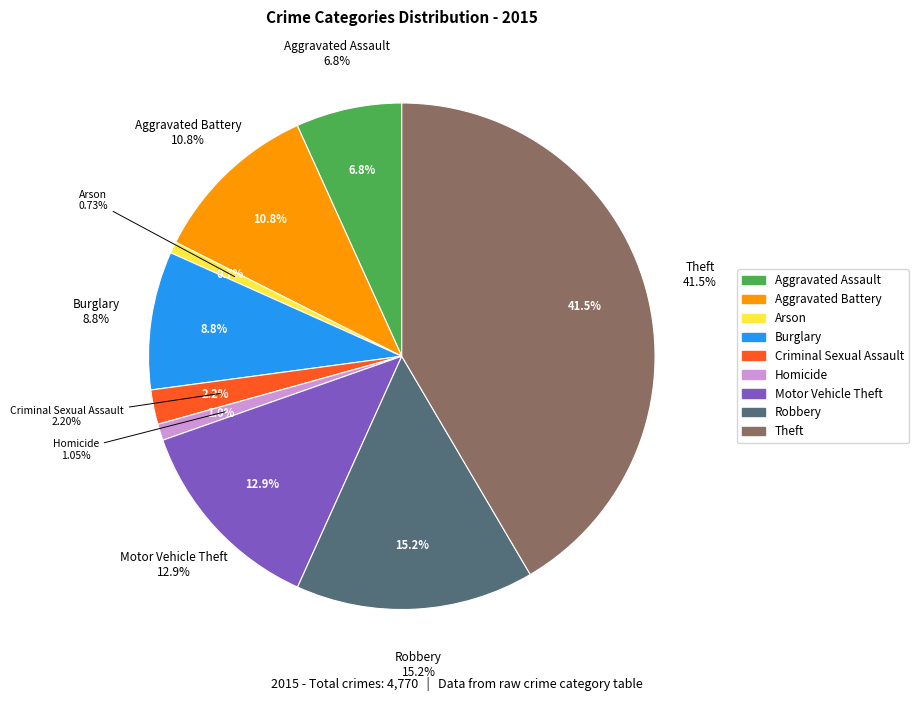

Is Criminal Sexual Assault the majority of the pie?

No